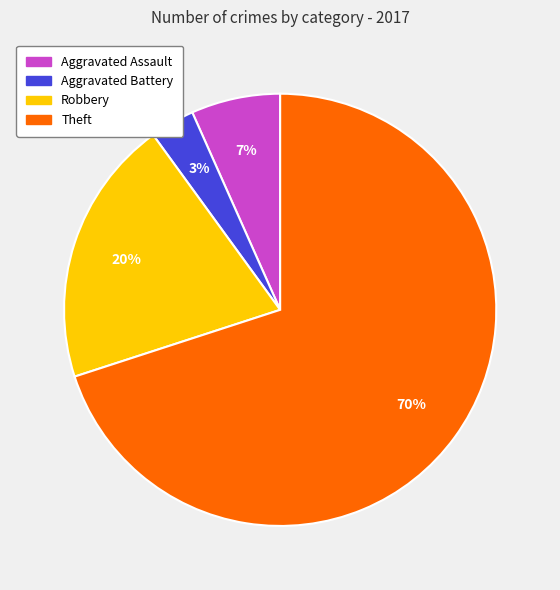

To the nearest percent, what portion does Theft represent?

70%